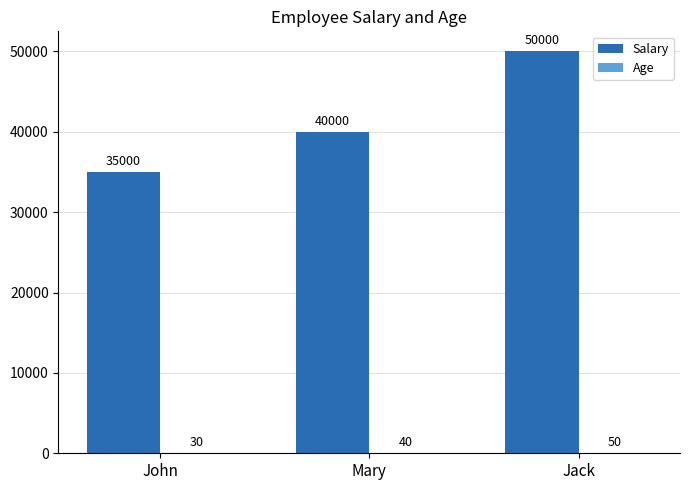

Which category has the highest value in the Salary series?

Jack